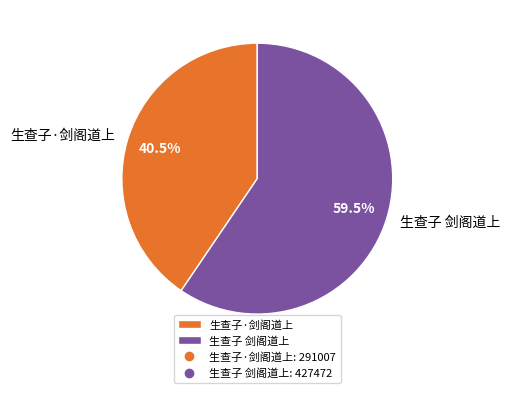

Approximately how many times larger is the value at 生查子·剑阁道上 compared to 生查子 剑阁道上?

0.7